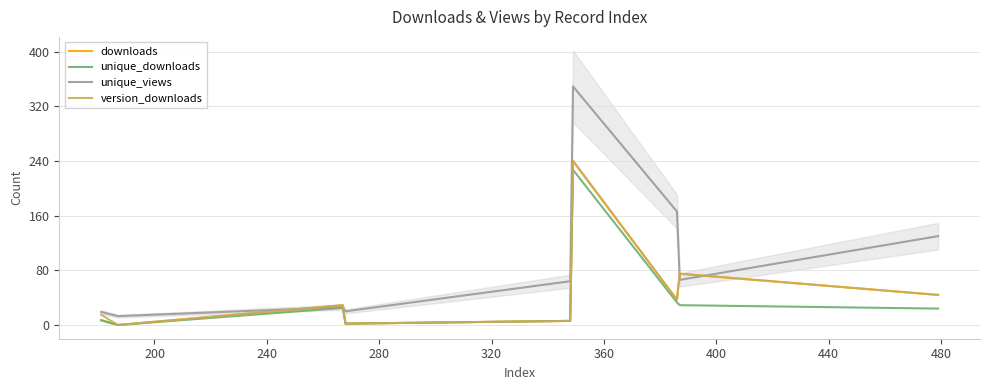

What is the highest value of the unique_downloads series?

227